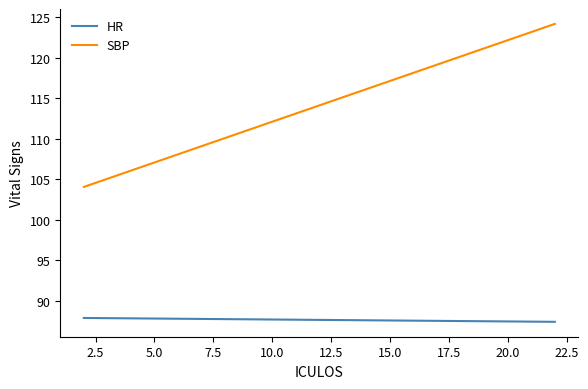

What is the difference between the second highest and minimum values in the HR series?

0.5